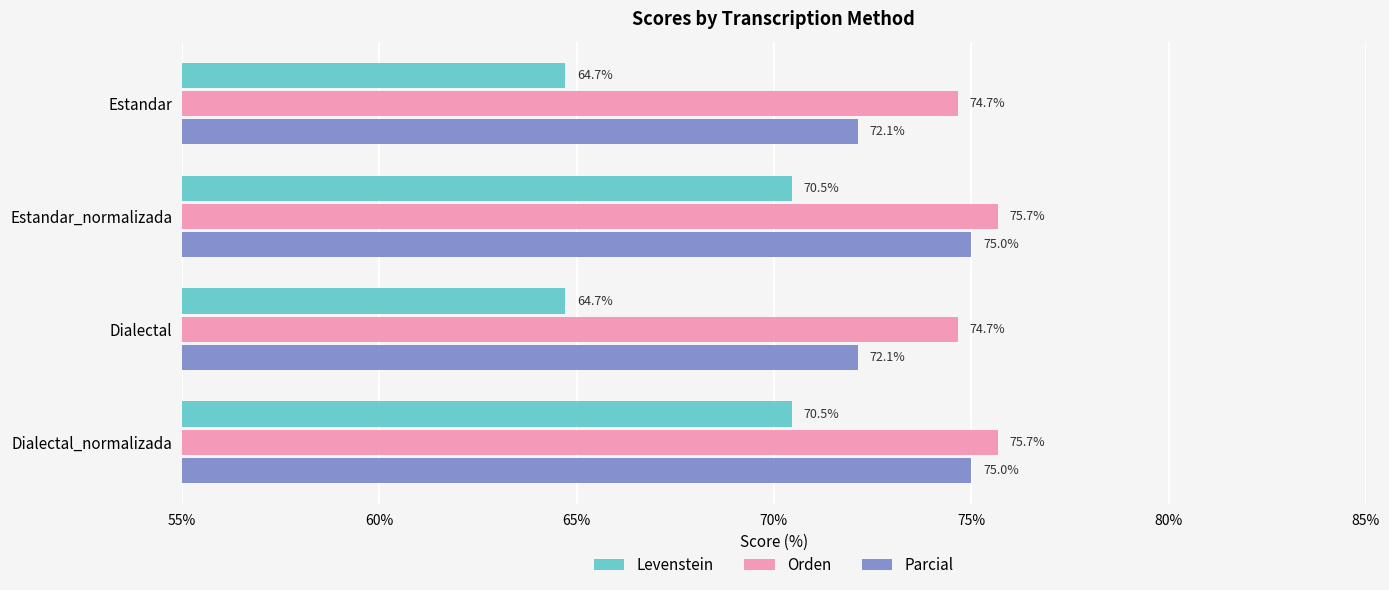

The value of Levenstein at Dialectal is 109.4. True or false?

False